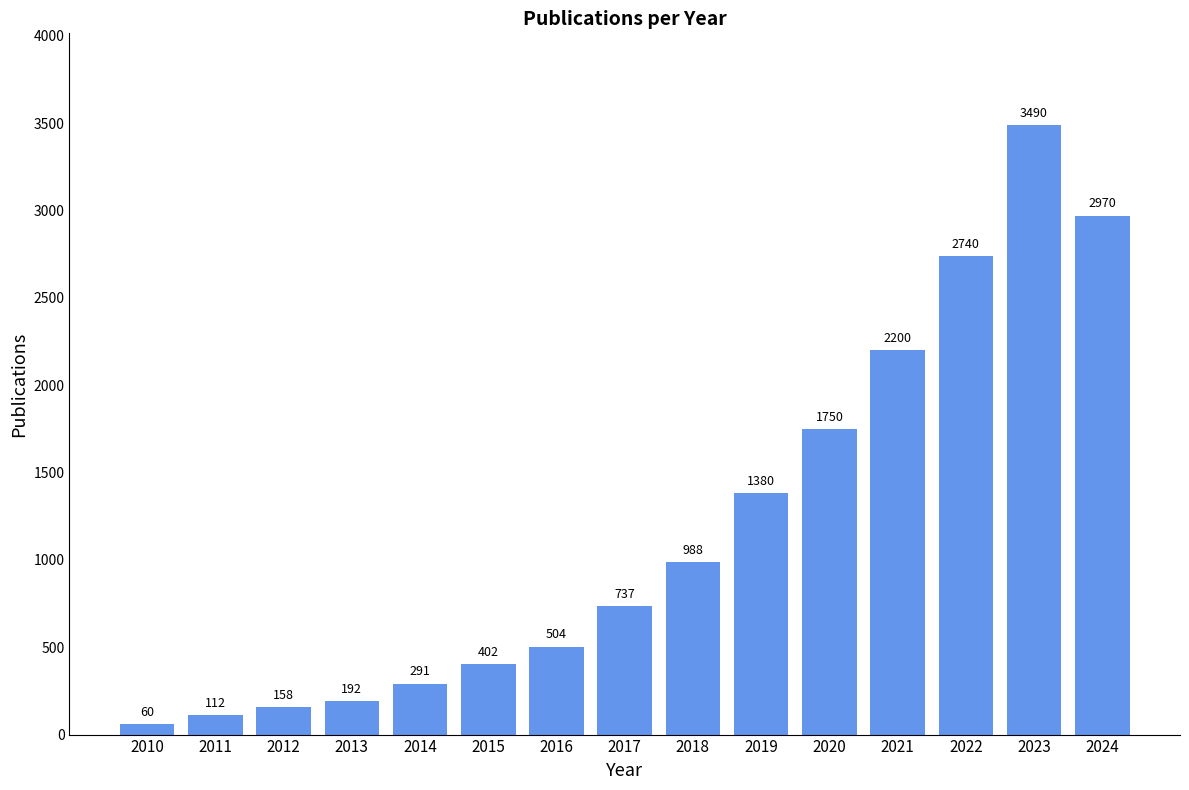

Does the chart contain stacked bars?

No